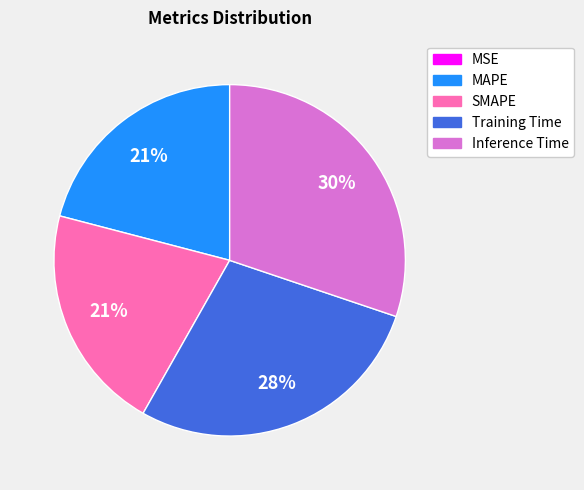

What percentage is the SMAPE slice, to the nearest percent?

21%